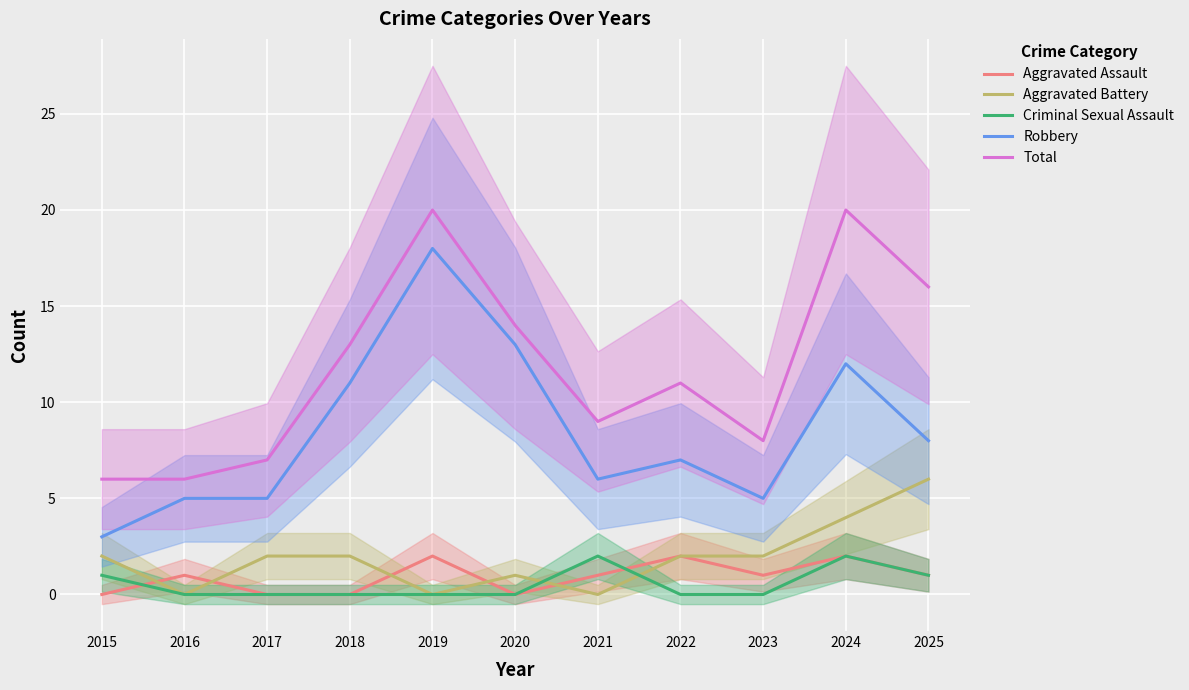

True or false: Robbery and Aggravated Battery cross at least once.

False